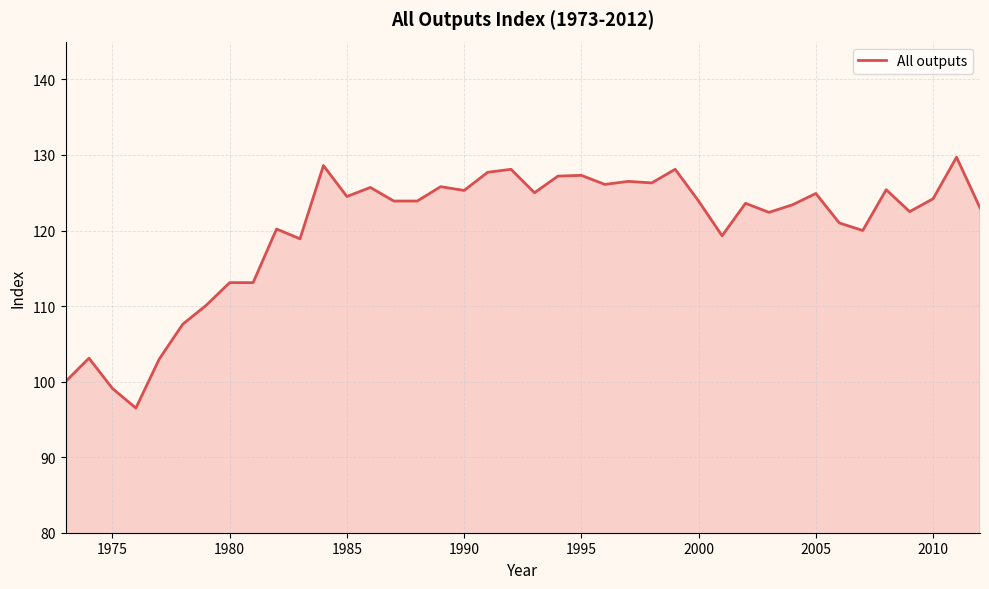

What is the minimum value shown in the chart?

96.5